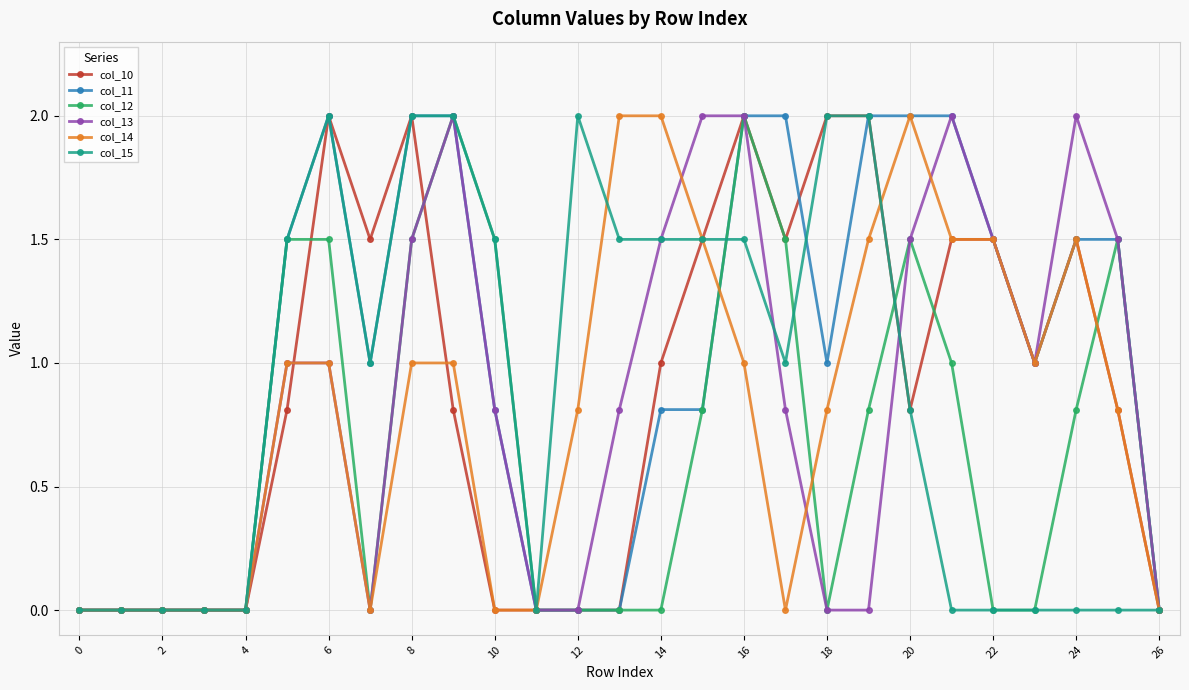

Reading right to left, list all the values displayed in this chart.

col_10: 0.0	0.8	1.5	1.0	1.5	1.5	0.8	2.0	2.0	1.5	2.0	1.5	1.0	0.0	0.0	0.0	0.0	0.8	2.0	1.5	2.0	0.8	0.0	0.0	0.0	0.0	0.0
col_11: 0.0	1.5	1.5	1.0	1.5	2.0	2.0	2.0	1.0	2.0	2.0	0.8	0.8	0.0	0.0	0.0	0.8	2.0	2.0	1.0	2.0	1.5	0.0	0.0	0.0	0.0	0.0
col_12: 0.0	1.5	0.8	0.0	0.0	1.0	1.5	0.8	0.0	1.5	2.0	0.8	0.0	0.0	0.0	0.0	1.5	2.0	1.5	0.0	1.5	1.5	0.0	0.0	0.0	0.0	0.0
col_13: 0.0	1.5	2.0	1.0	1.5	2.0	1.5	0.0	0.0	0.8	2.0	2.0	1.5	0.8	0.0	0.0	0.8	2.0	1.5	0.0	1.0	1.0	0.0	0.0	0.0	0.0	0.0
col_14: 0.0	0.8	1.5	1.0	1.5	1.5	2.0	1.5	0.8	0.0	1.0	1.5	2.0	2.0	0.8	0.0	0.0	1.0	1.0	0.0	1.0	1.0	0.0	0.0	0.0	0.0	0.0
col_15: 0.0	0.0	0.0	0.0	0.0	0.0	0.8	2.0	2.0	1.0	1.5	1.5	1.5	1.5	2.0	0.0	1.5	2.0	2.0	1.0	2.0	1.5	0.0	0.0	0.0	0.0	0.0